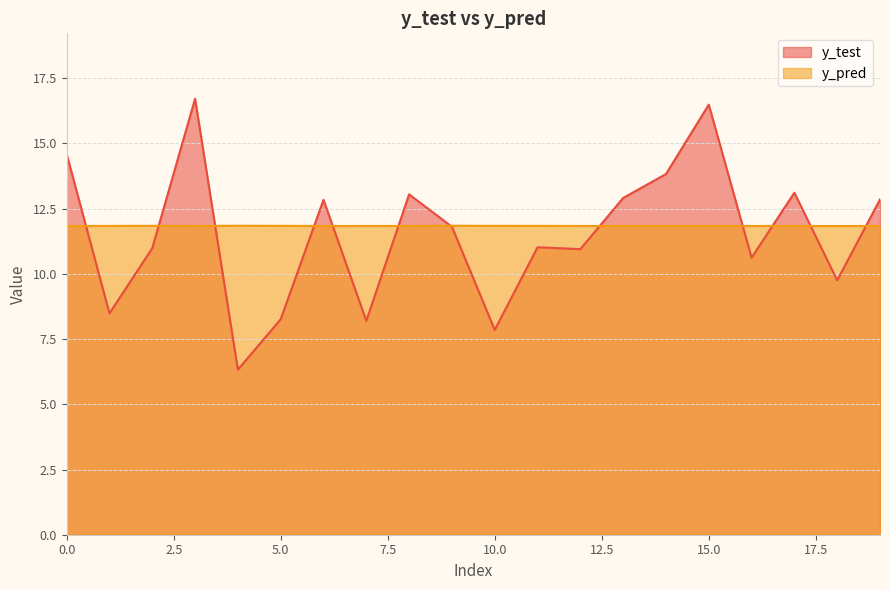

Which label corresponds to the smallest value in the chart?

4